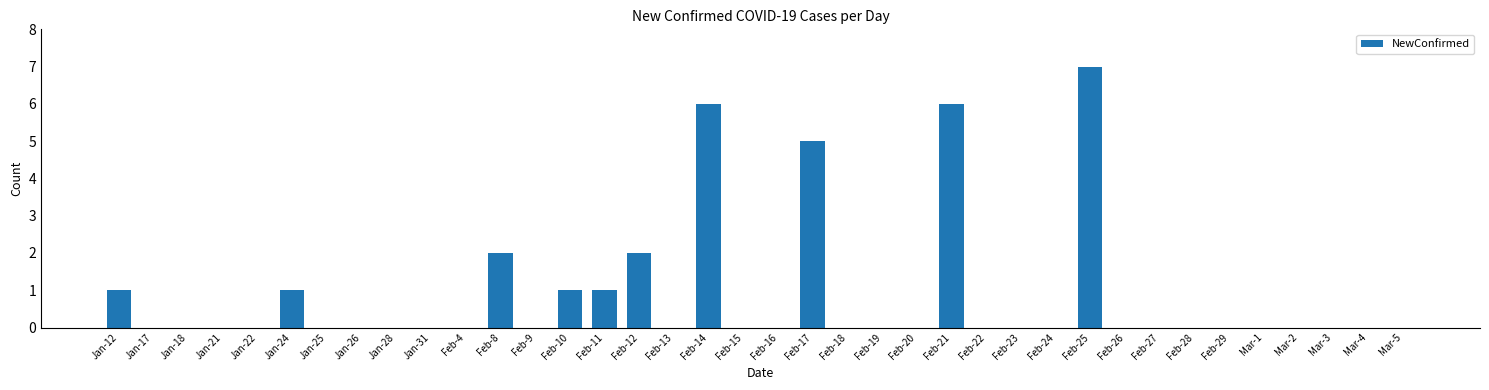

What is the change in value from Feb-17 to Feb-26?

-5